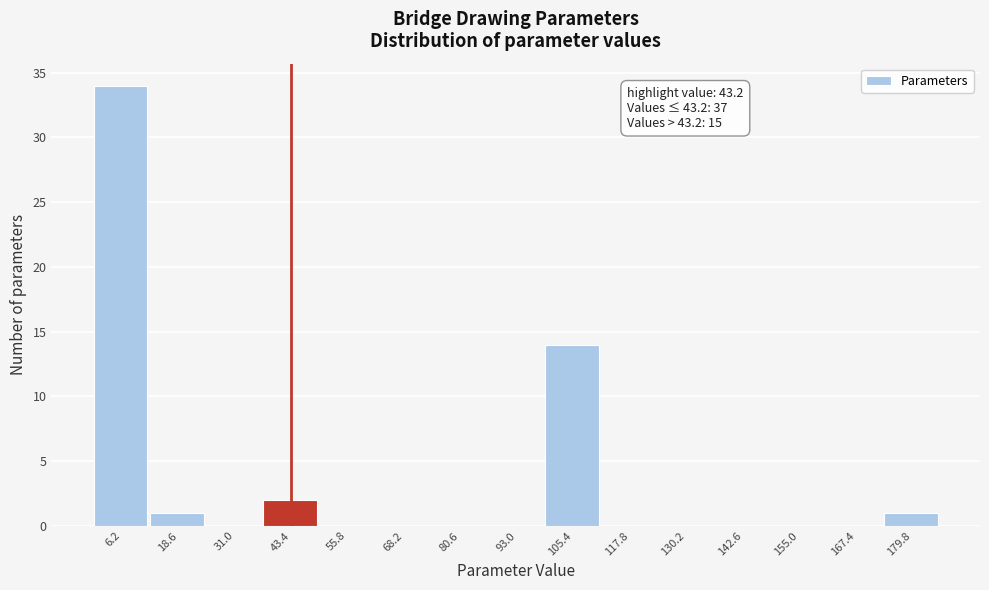

Over which range of the x-axis is the bar tallest?

0.0 to 12.4